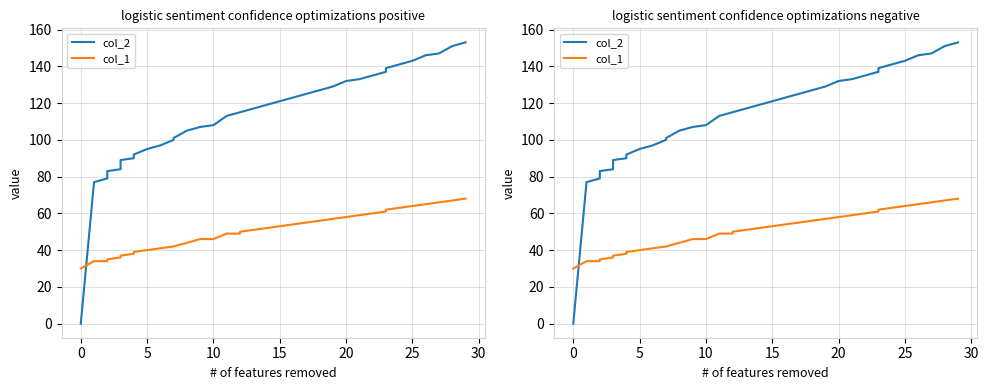

Which series ends up on top after the final intersection of col_2 and col_1?

col_2